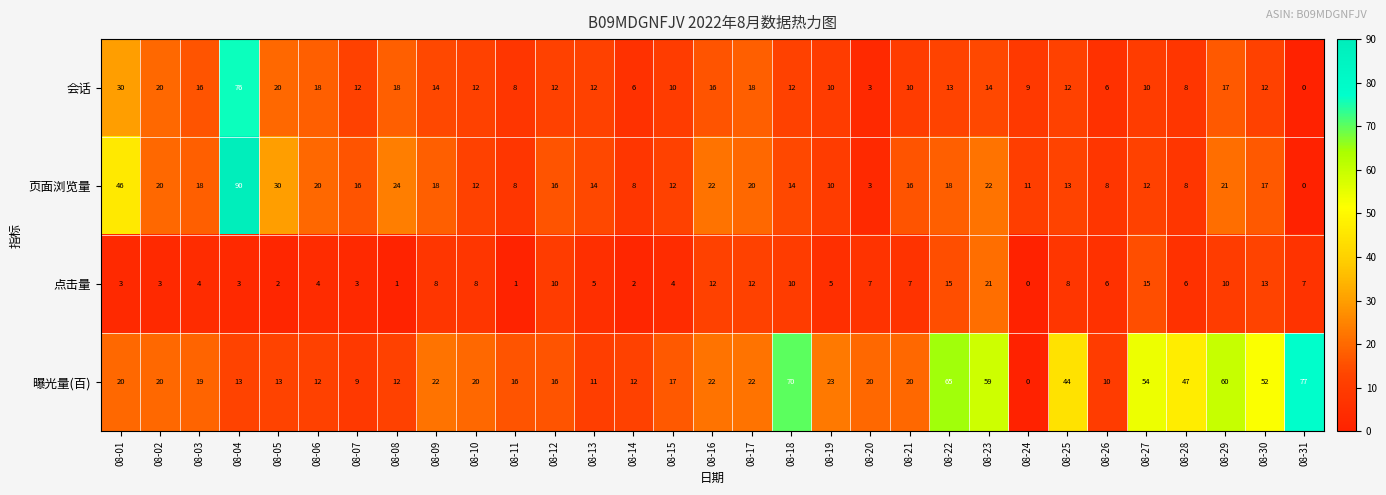

What value does the 曝光量(百) series have at 08-28, to the nearest 5?

45